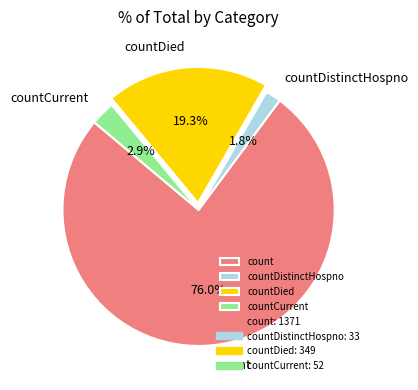

Between countDistinctHospno and count, which is larger?

count